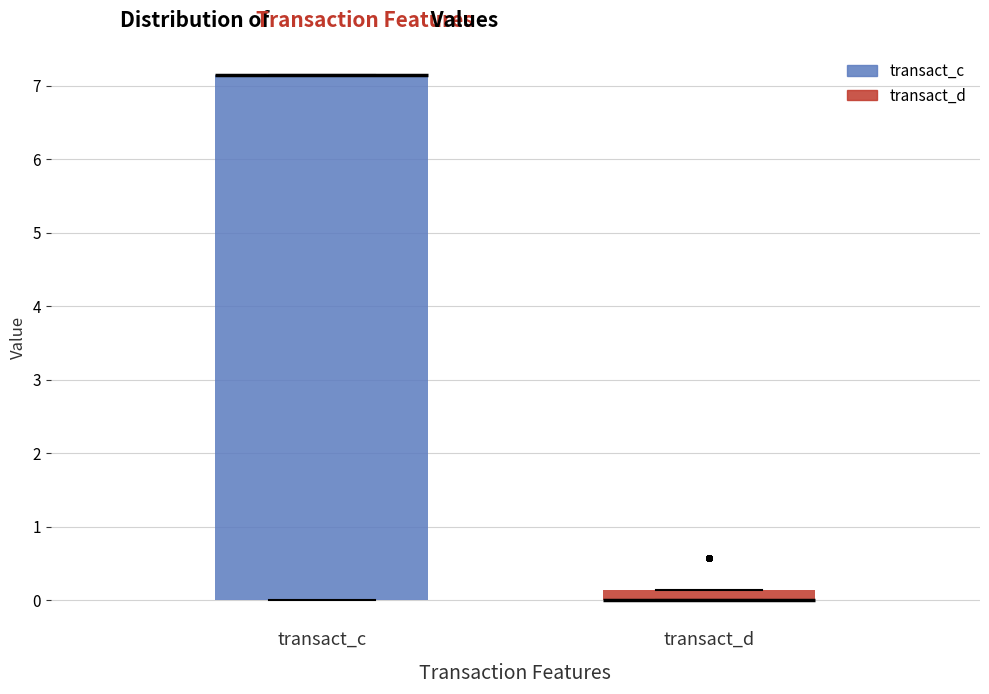

Comparing the boxes themselves (not the whiskers), which one is the tallest?

transact_c